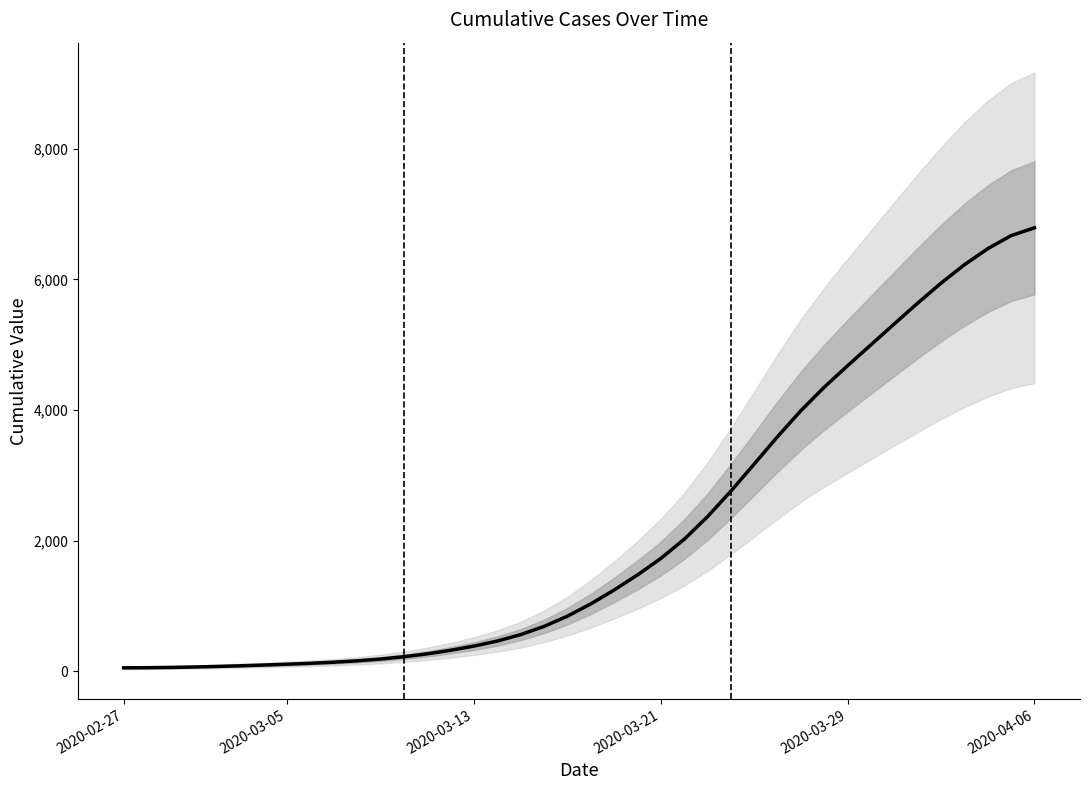

Reading left to right, extract all data points from this chart.

55.3	57.2	61.3	67.8	76.3	86.4	97.9	110.6	124.6	141.3	162.4	189.9	225.0	269.4	323.5	387.8	465.3	563.4	689.0	845.4	1032.8	1245.7	1476.2	1728.5	2021.7	2368.0	2758.4	3173.7	3593.3	3991.1	4349.8	4678.6	4998.6	5318.5	5635.7	5941.7	6222.9	6468.7	6668.4	6788.6